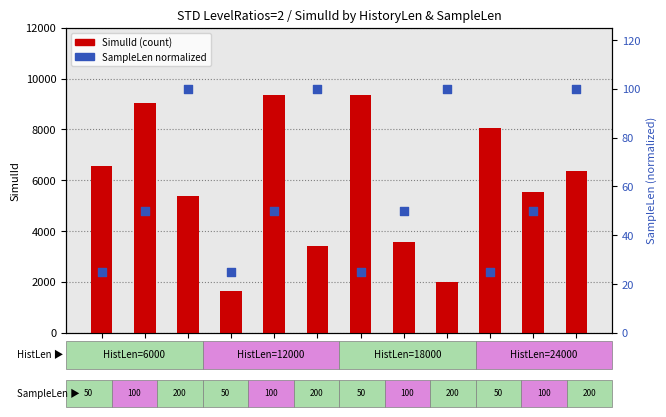

What is the total value across all series at 6556?

6581